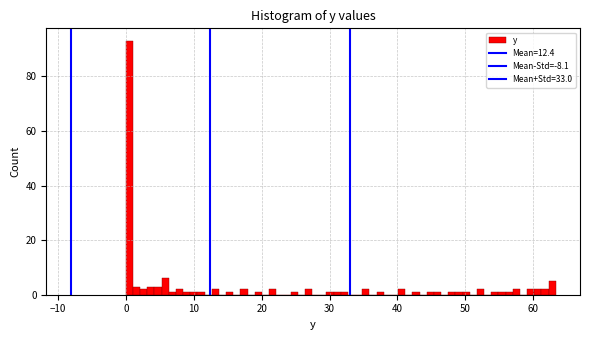

Around what value on the x-axis is the tallest bar? Give the approximate position of its centre, as read against the axis.

1